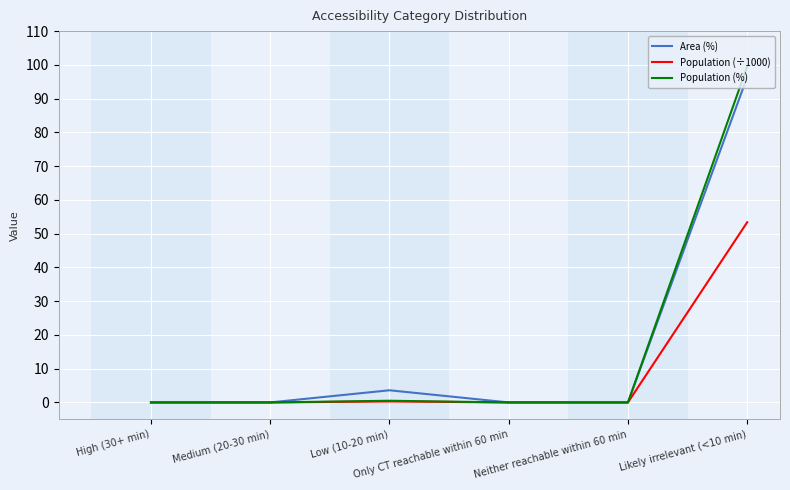

What is the greatest value displayed?

99.5